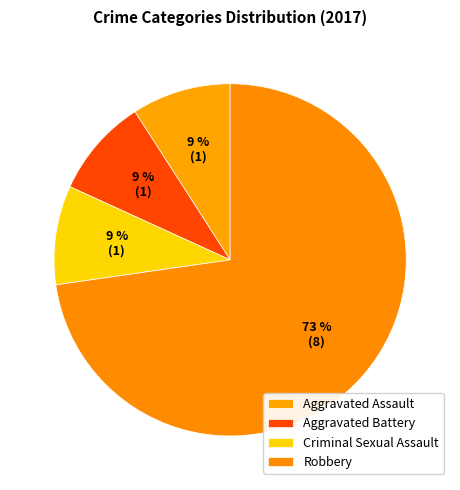

Is Robbery the majority of the pie?

Yes